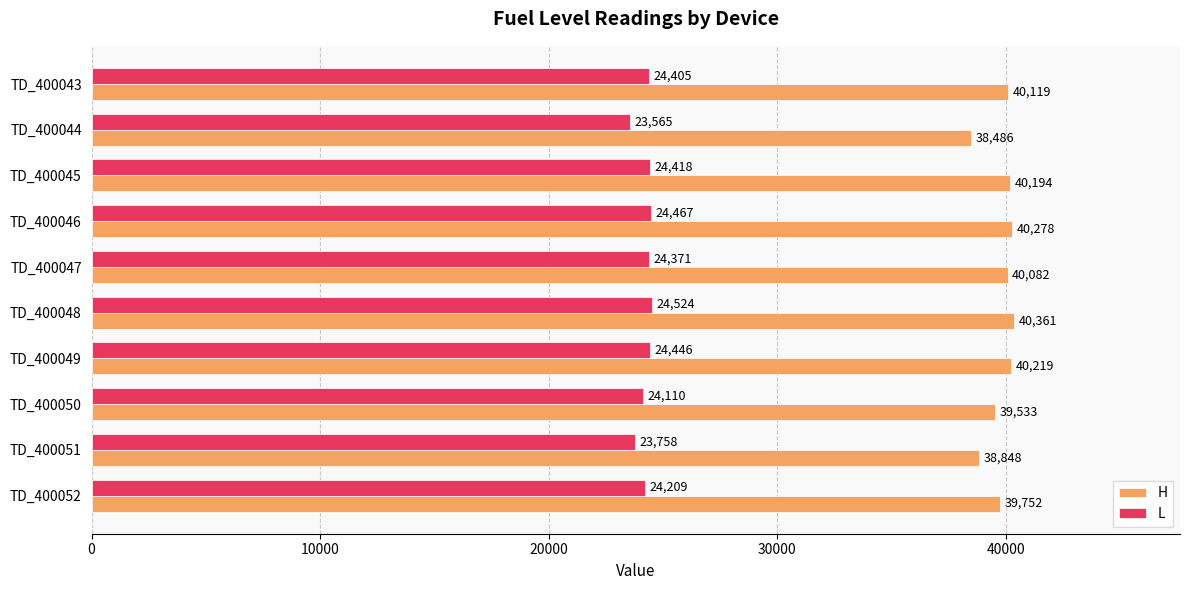

What value does the H series have at TD_400050?

39533